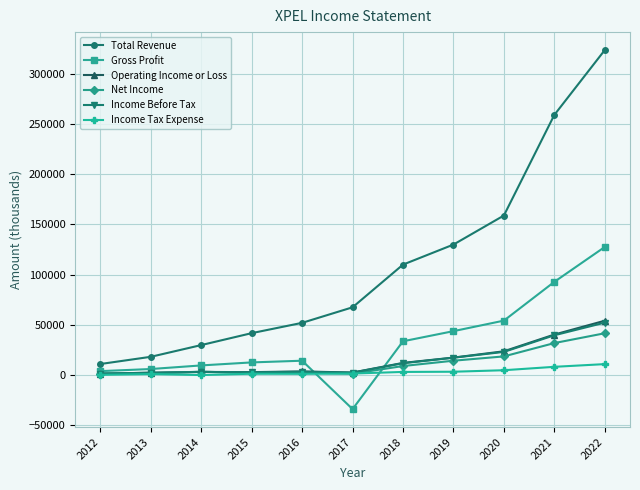

True or false: Operating Income or Loss has more than 0 interior local peaks.

True